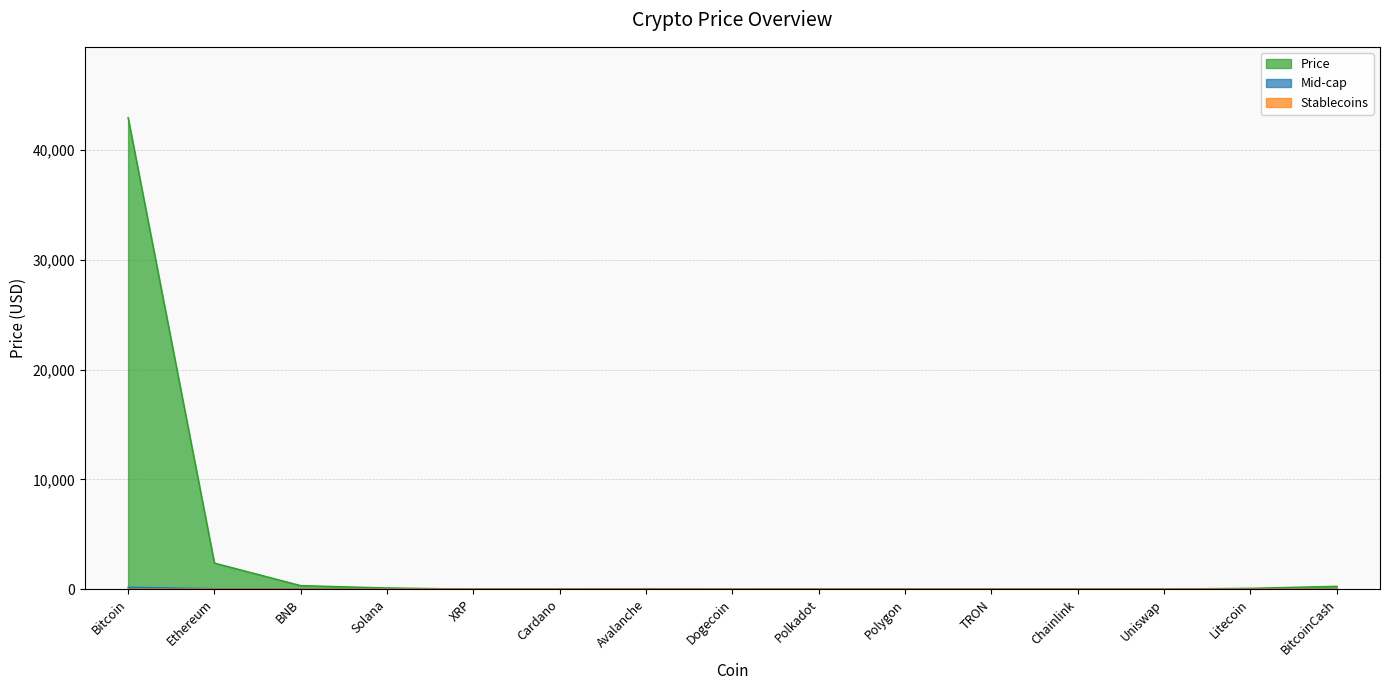

True or false: Mid-cap has a value of 23.1 at BNB.

True